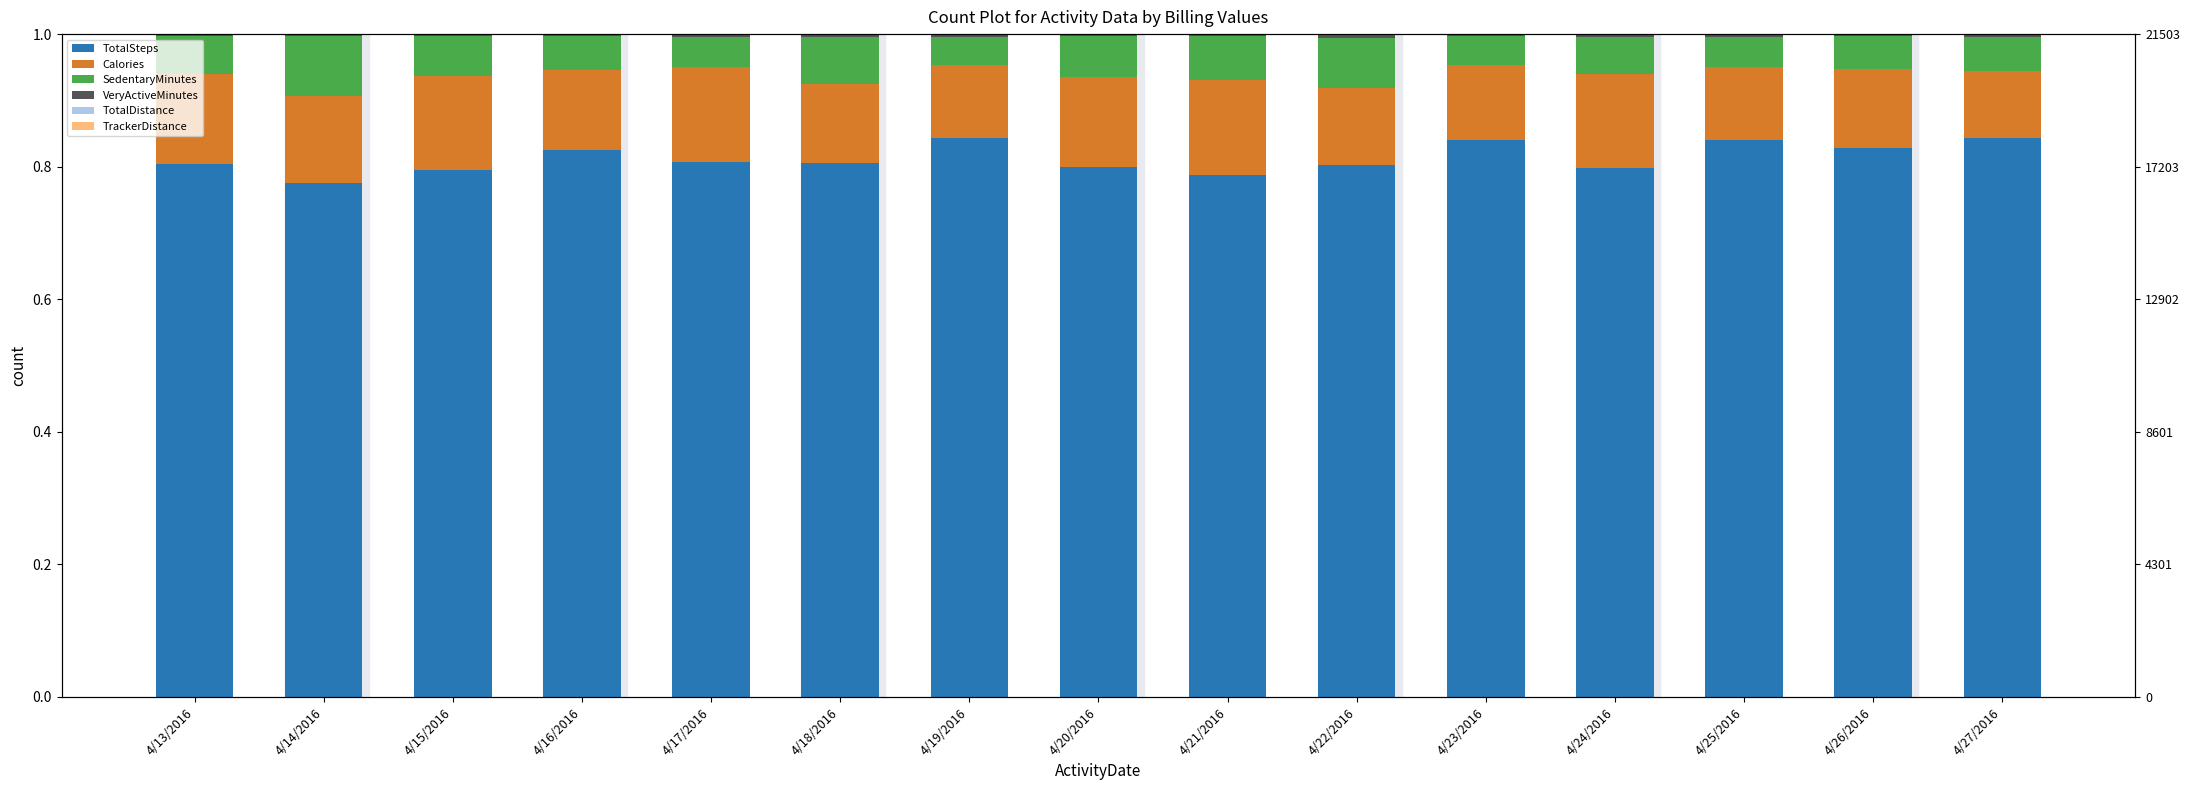

Between 4/16/2016 and 4/22/2016, which series saw the biggest shift?

SedentaryMinutes